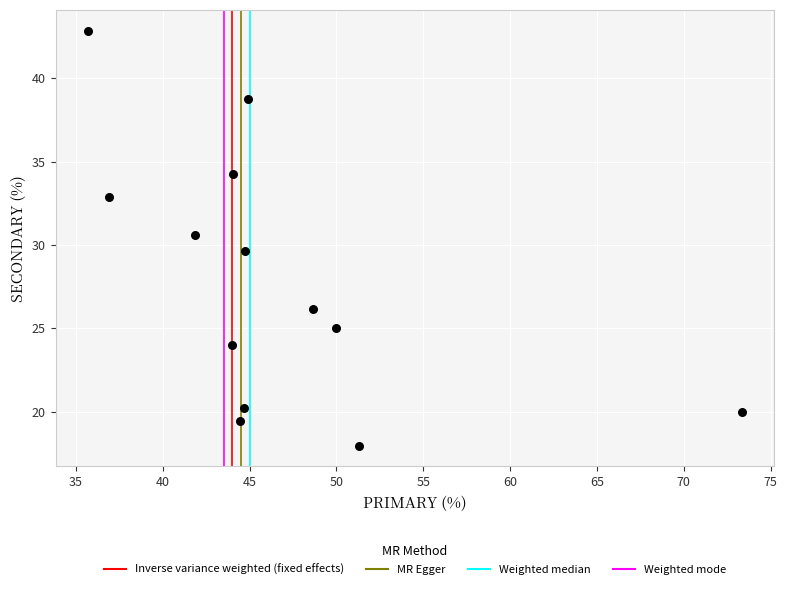

What is the range of Y values (max minus min)?

24.9